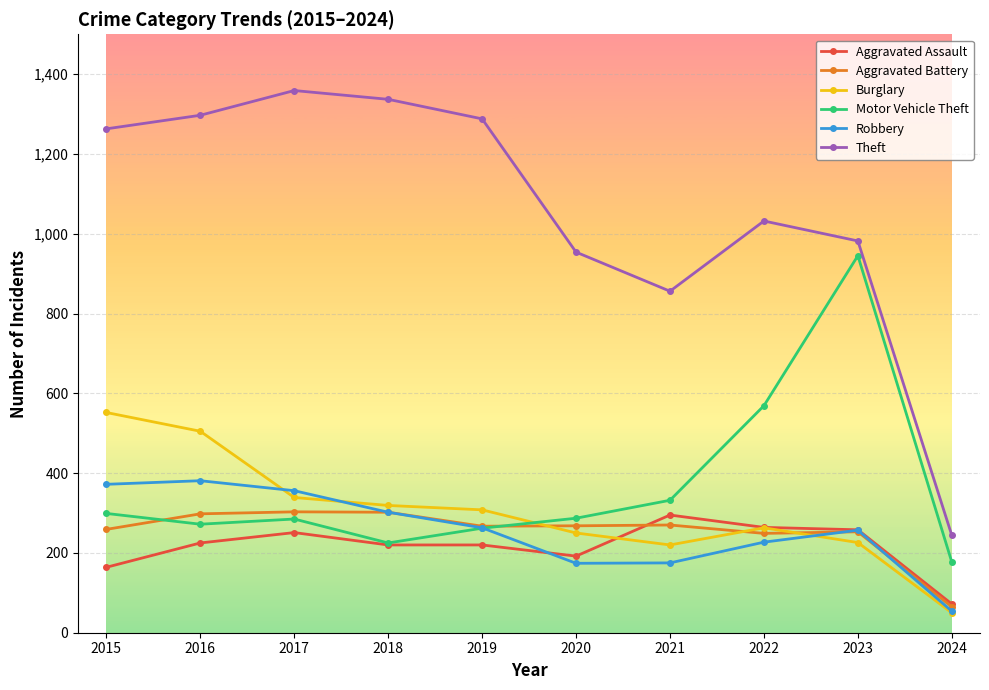

How many categories are shown in the chart?

10